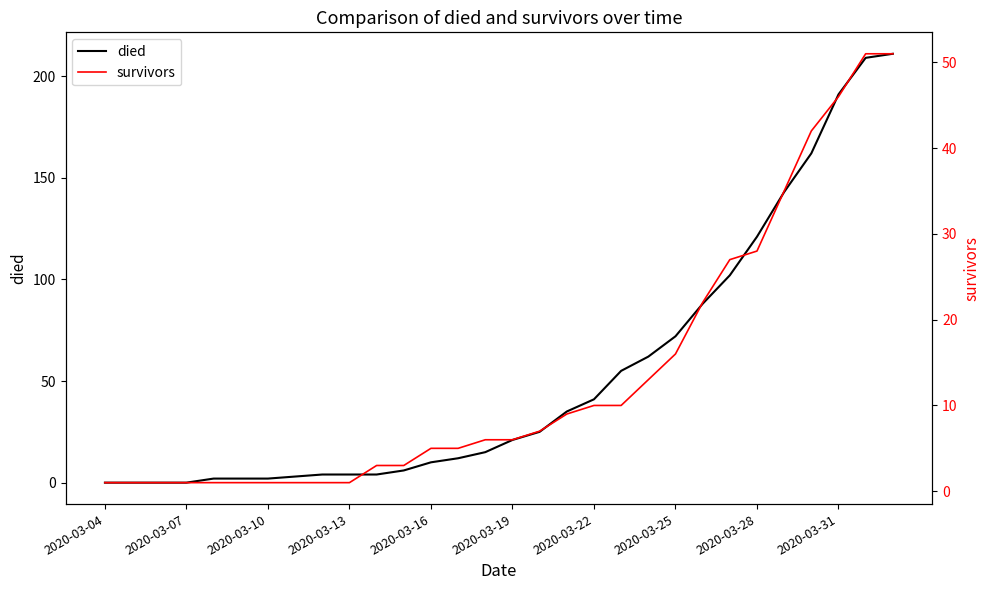

How many values in the died series are below 21?

15